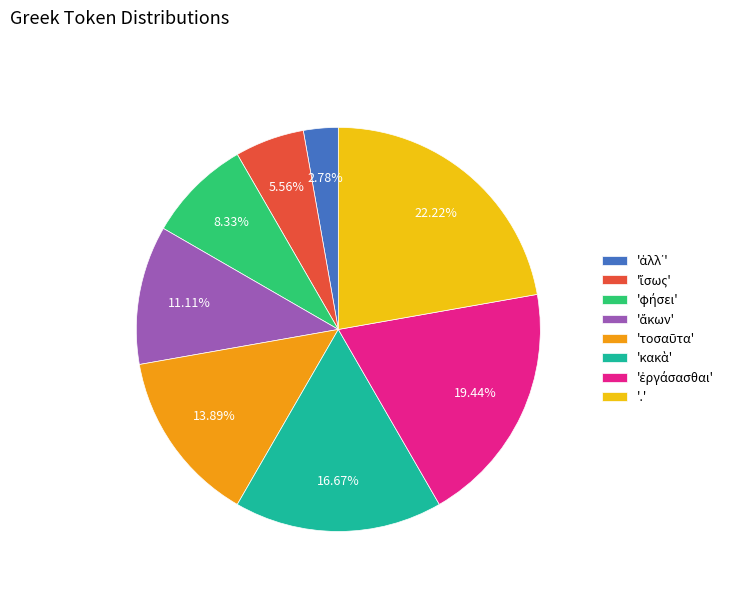

Is there any slice that represents more than half of the pie?

No